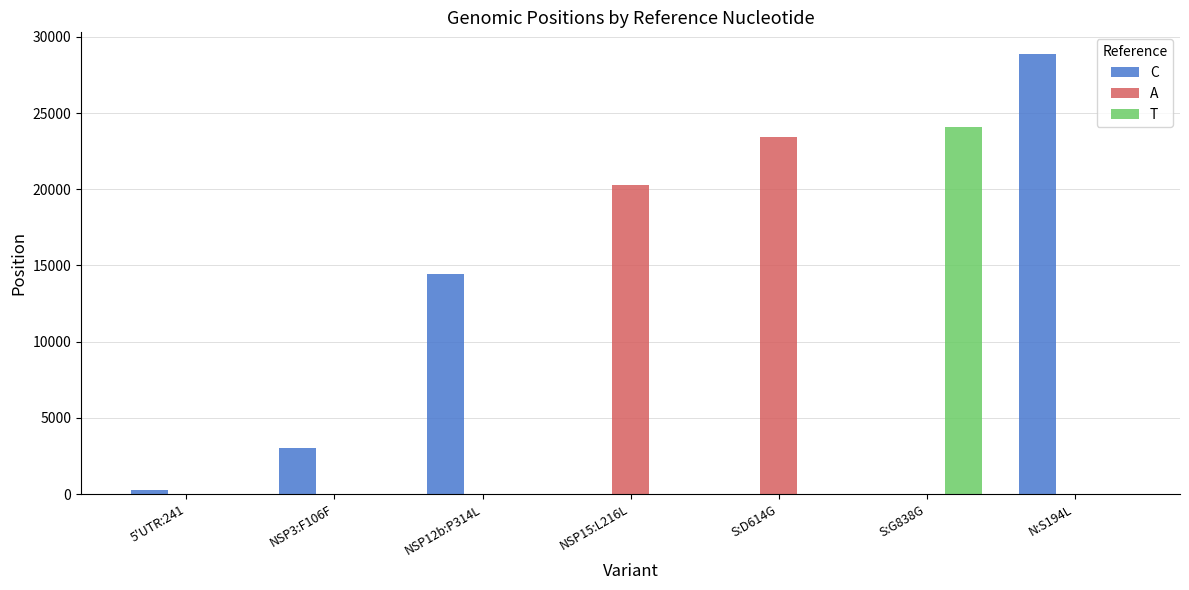

The T series shows -9142 at S:D614G. True or false?

False